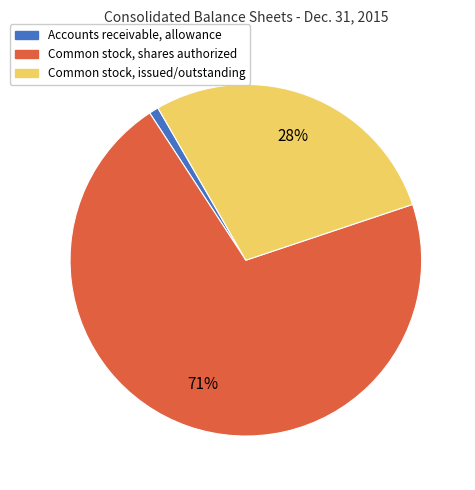

True or false: Common stock, issued/outstanding accounts for 17% of the total.

False